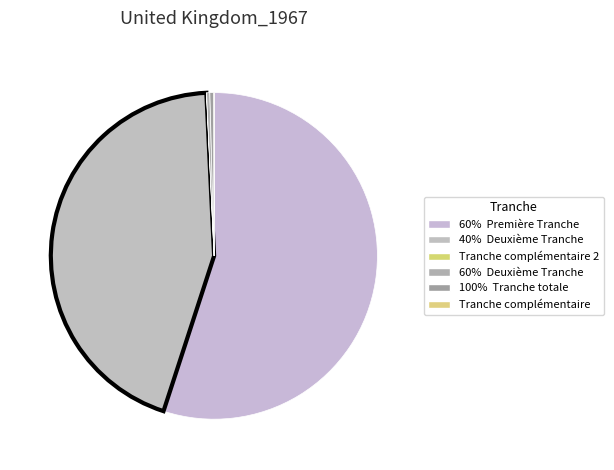

Which category has the biggest portion of the pie?

60%  Première Tranche